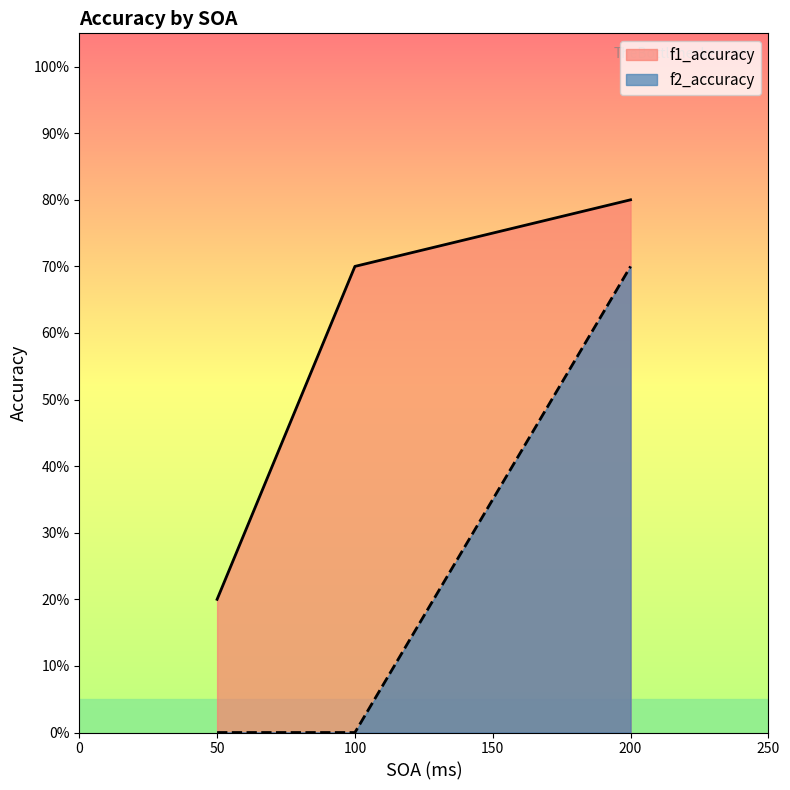

True or false: f2_accuracy and f1_accuracy intersect in this chart.

False